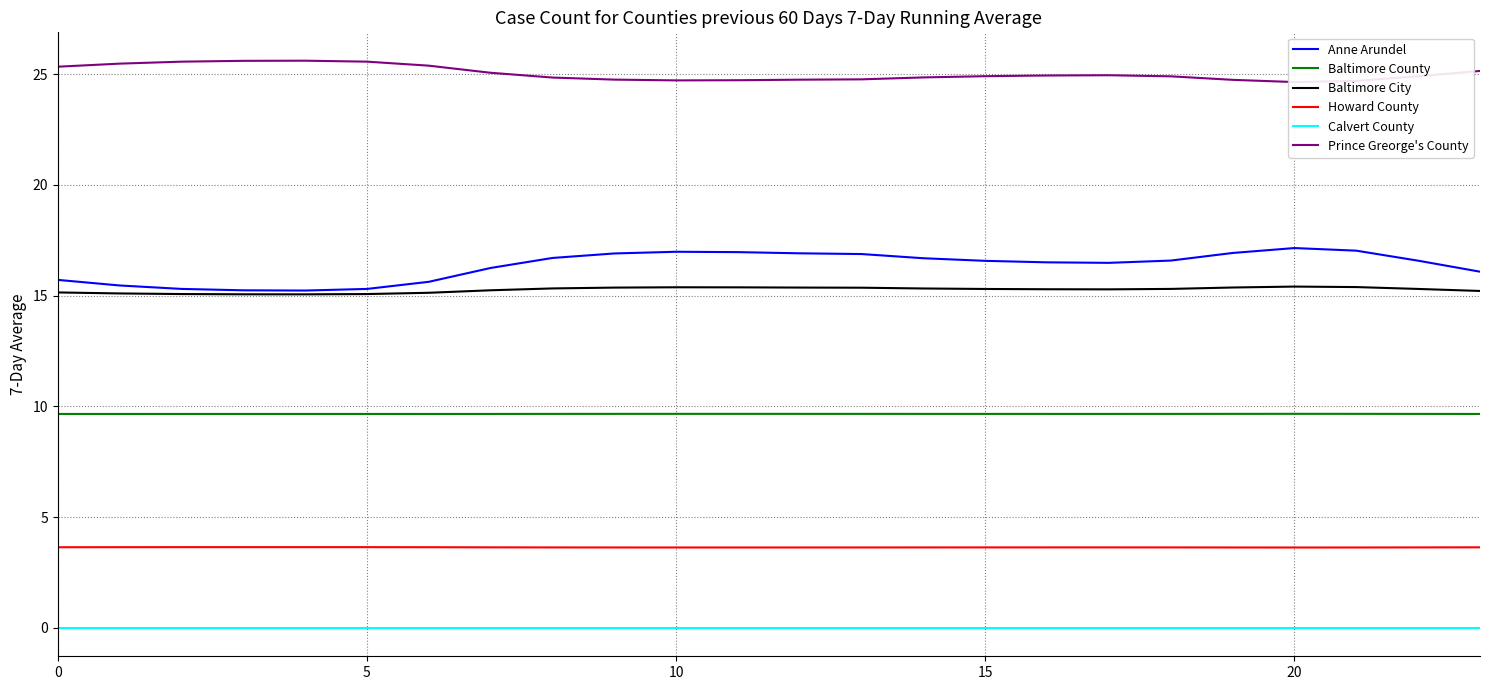

In Howard County, how many points are higher than both neighbors (excluding endpoints)?

2